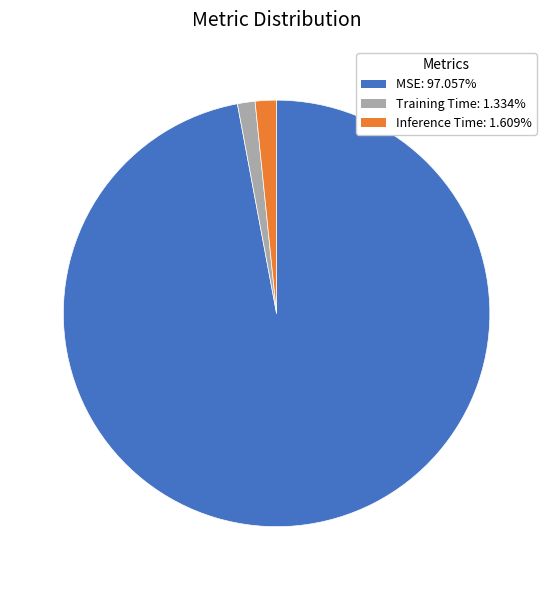

Between MSE and Inference Time, which is larger?

MSE